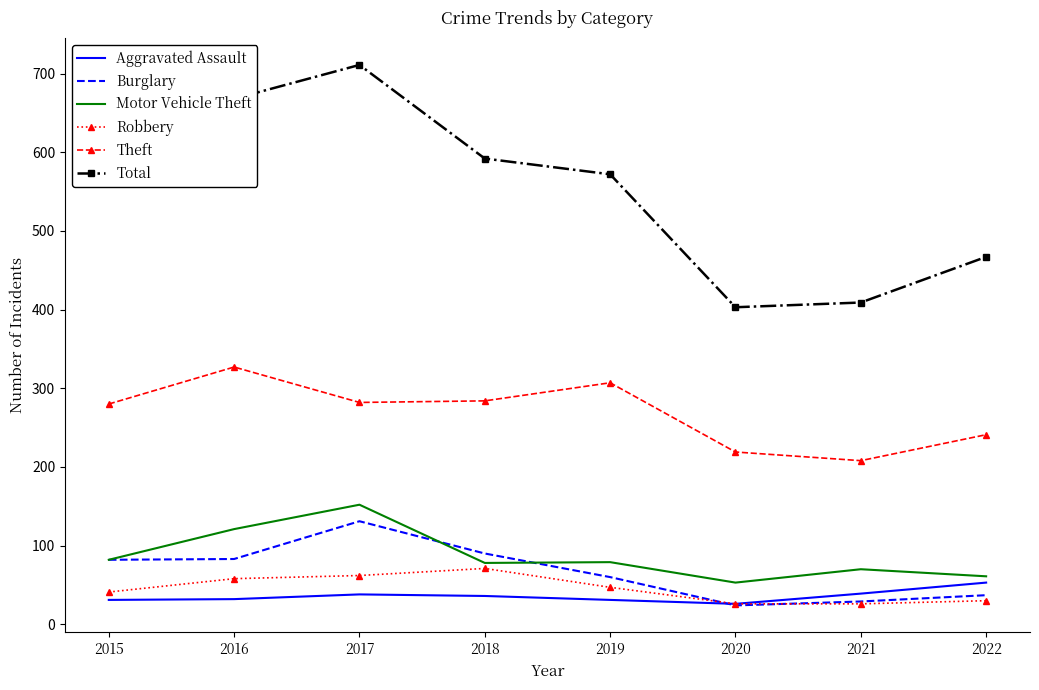

What is the approximate value of Theft at 2021?

208